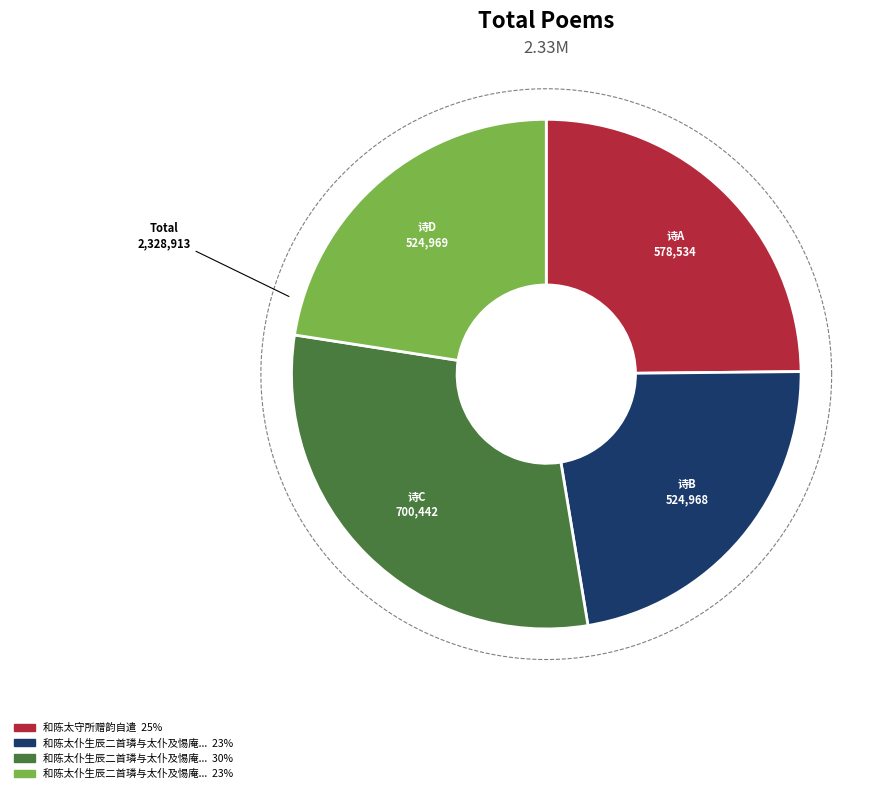

What is the change in value from 和陈太仆生辰二首璘与太仆及惕庵总宪公同生时惕庵亡矣 to 和陈太仆生辰二首璘与太仆及惕庵总宪公同生时惕庵亡矣 其二?

-175473